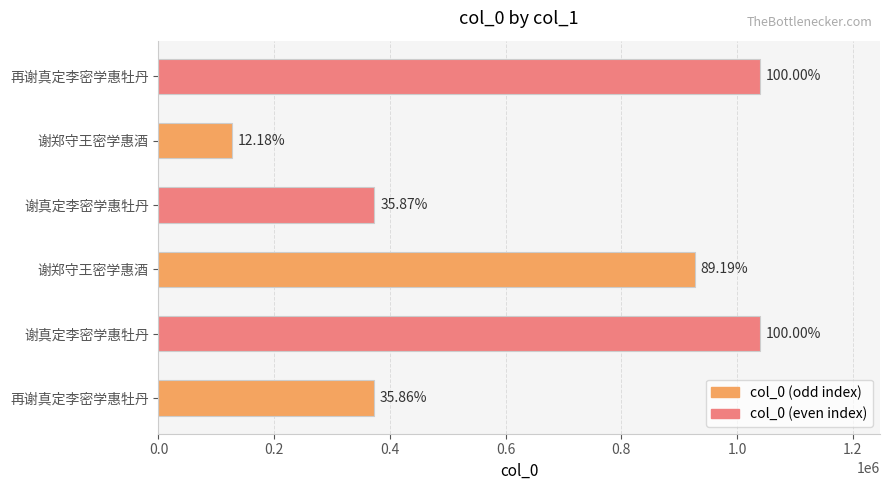

How many bars are there in total?

6